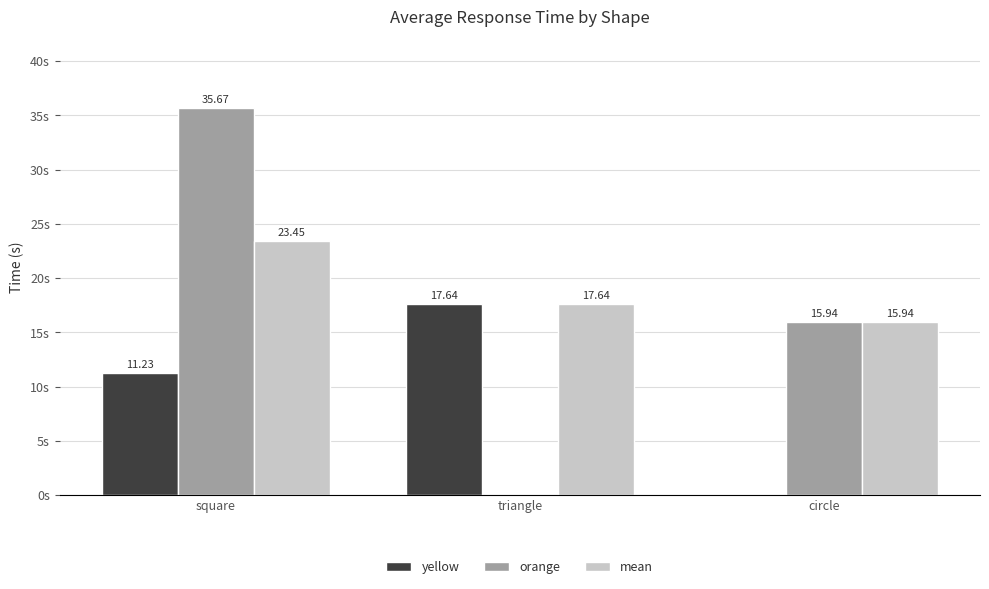

At which category is the sum across all series the highest?

square